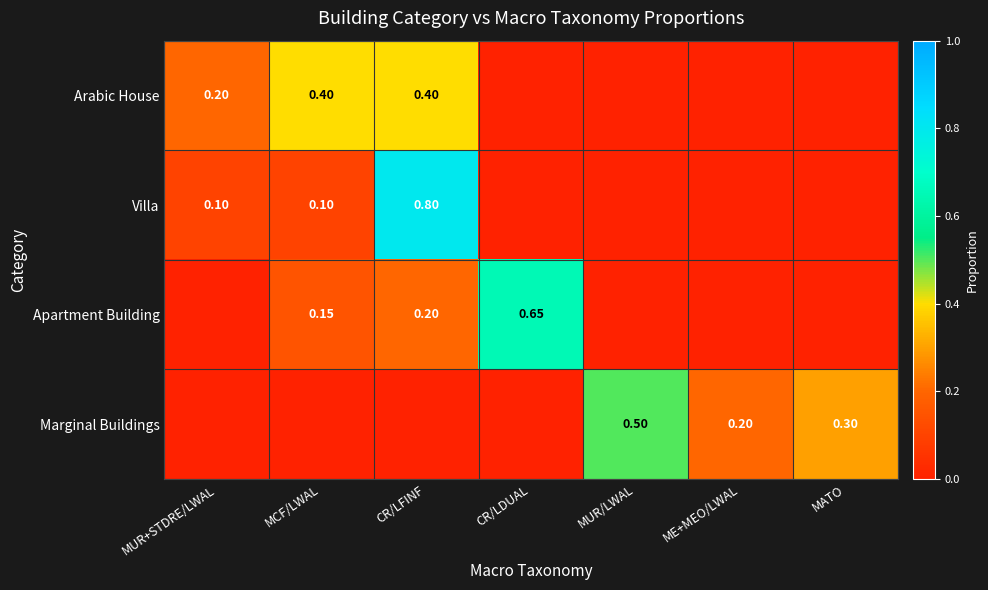

True or false: Villa has a value of 0.0 at MATO.

True